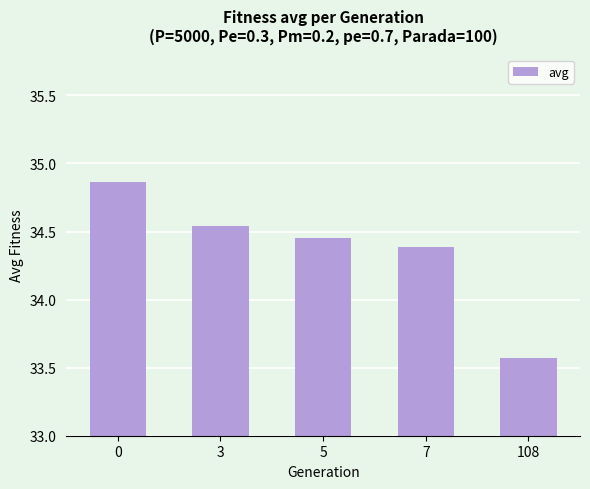

True or false: the data shows 12.7 at 0.

False